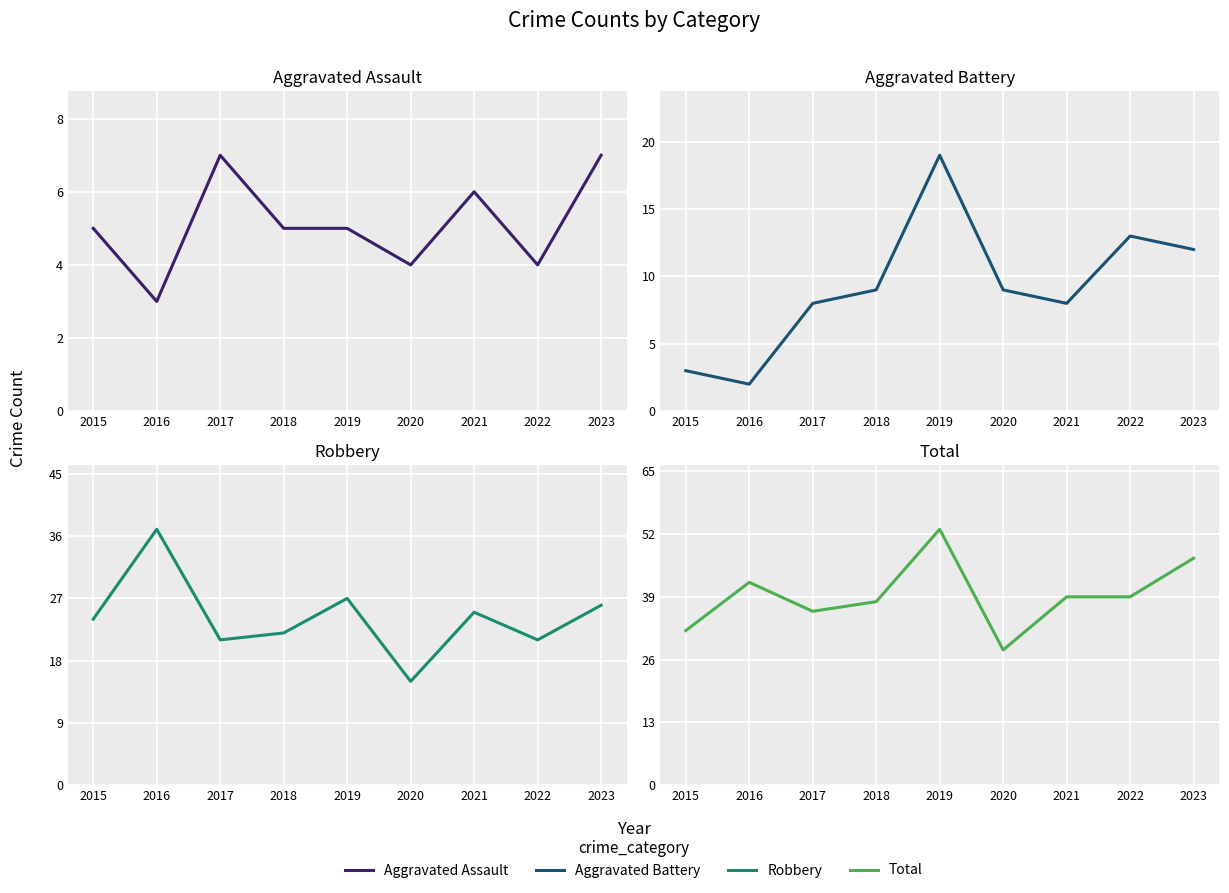

True or false: Robbery has a value of 22 at 2018.

True